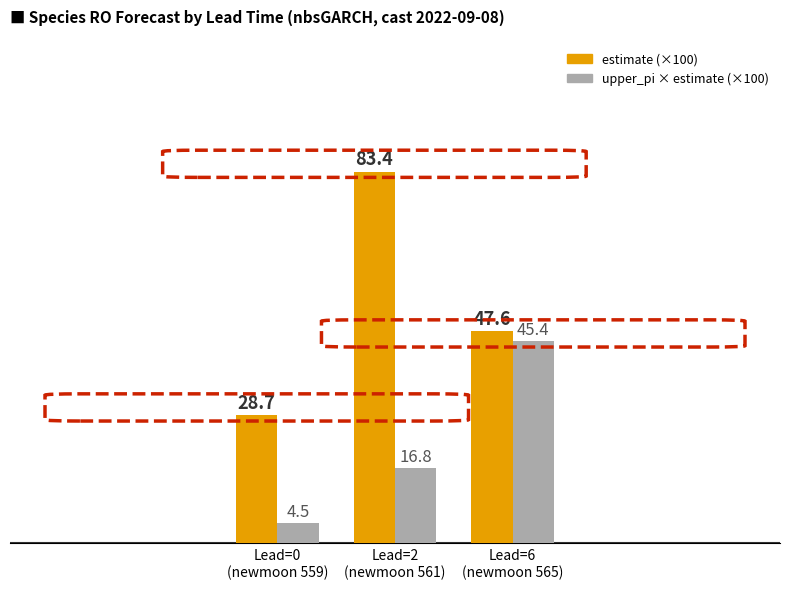

What are all the series names shown in the legend?

estimate (×100), upper_pi × estimate (×100)